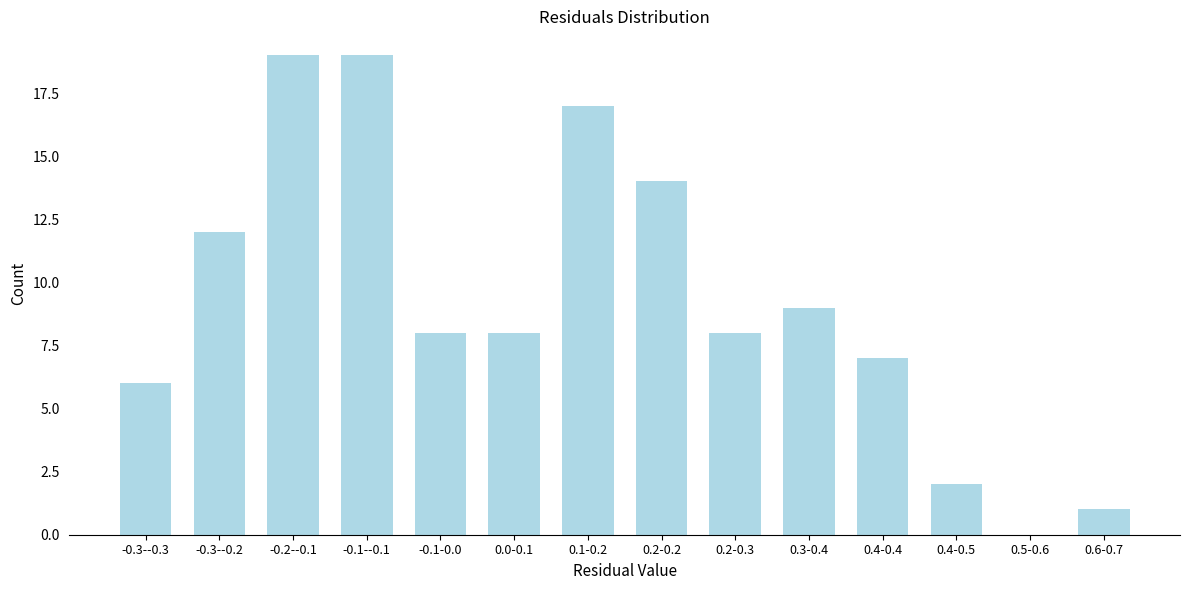

Reading left to right, what are all the values shown in this chart?

-0.3--0.3=6	-0.3--0.2=12	-0.2--0.1=19	-0.1--0.1=19	-0.1-0.0=8	0.0-0.1=8	0.1-0.2=17	0.2-0.2=14	0.2-0.3=8	0.3-0.4=9	0.4-0.4=7	0.4-0.5=2	0.5-0.6=0	0.6-0.7=1